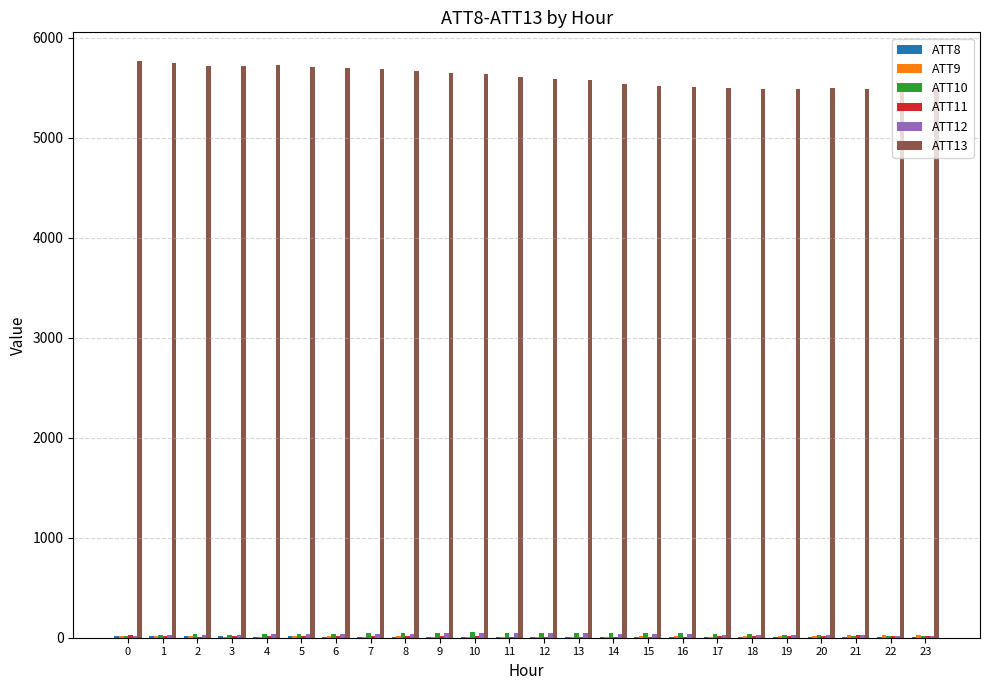

Which series has the largest range (max minus min)?

ATT13